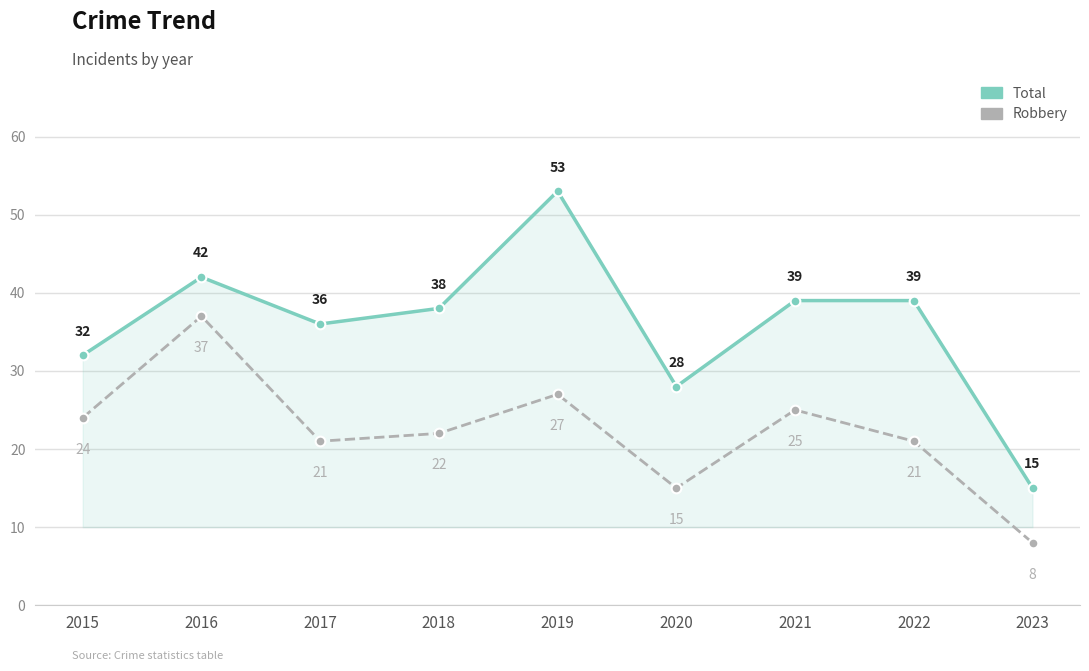

Rank the series by their maximum value, from lowest to highest.

Robbery, Total